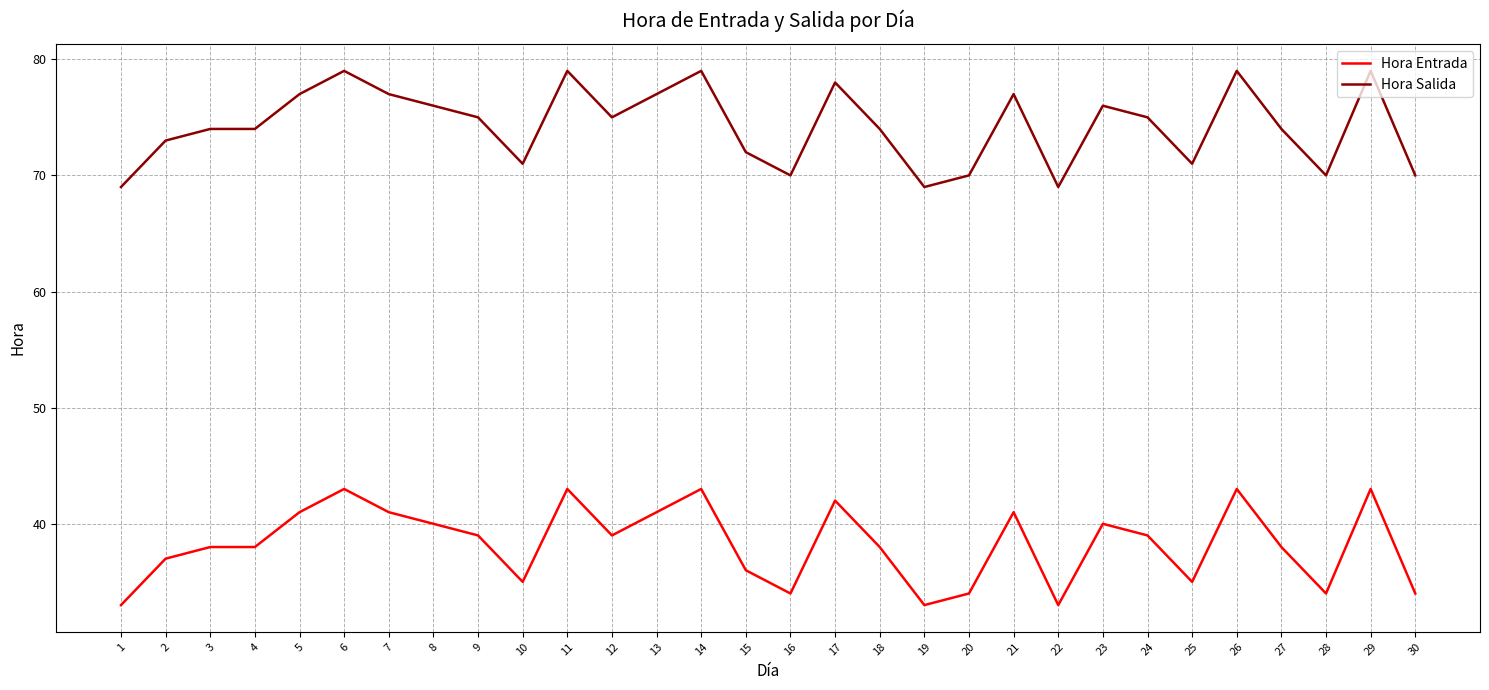

At 14, list the series in order from largest to smallest.

Hora Salida, Hora Entrada